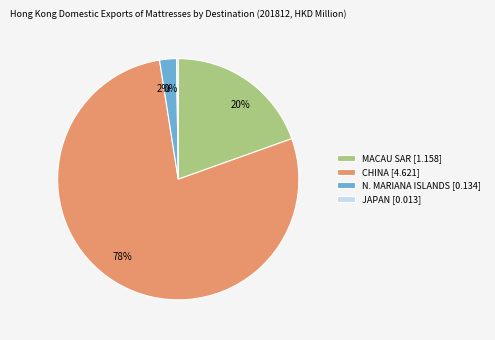

To the nearest percent, what is the difference between the 78% and 2% slice percentages?

76%